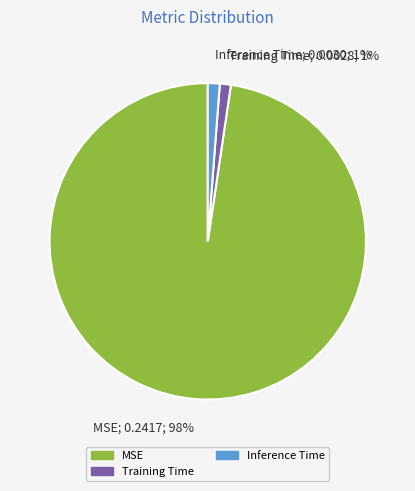

Is the sum of MSE and Training Time greater than half?

Yes